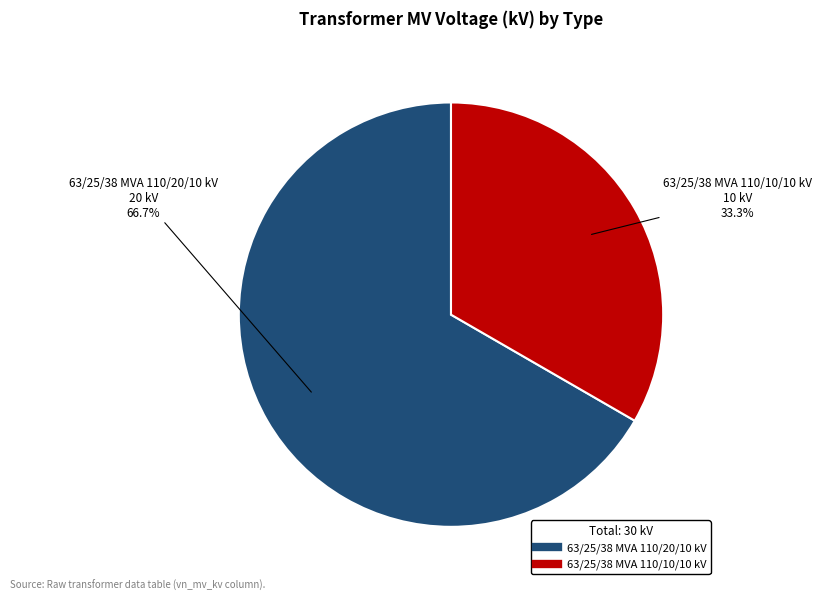

What percentage is the 63/25/38 MVA 110/10/10 kV slice, to the nearest percent?

33%